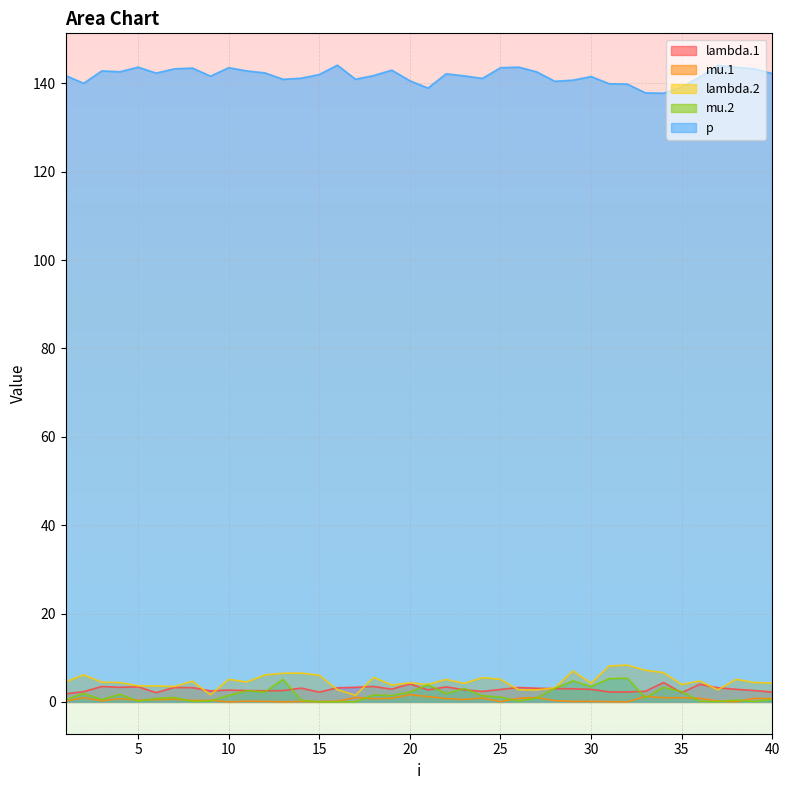

In mu.1, how many points are higher than both neighbors (excluding endpoints)?

14